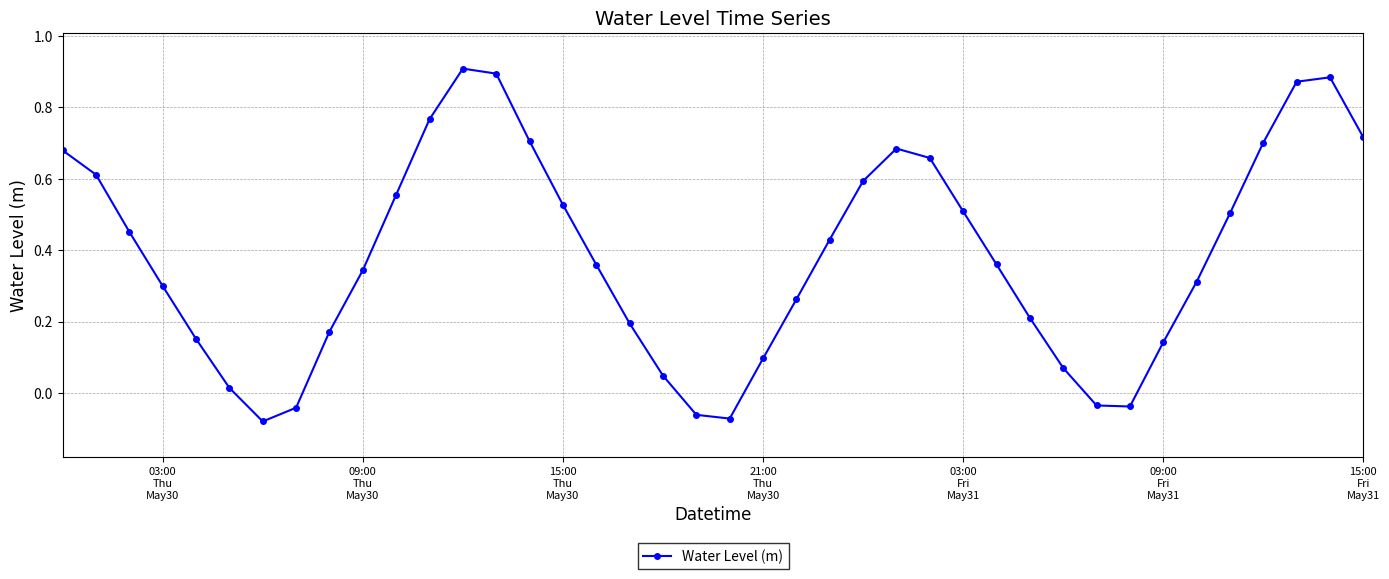

How many values are below zero?

6